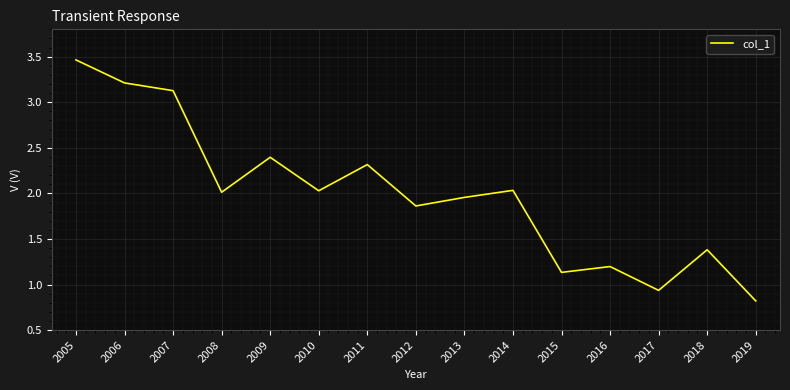

The value at 2014 is 3.6. True or false?

False